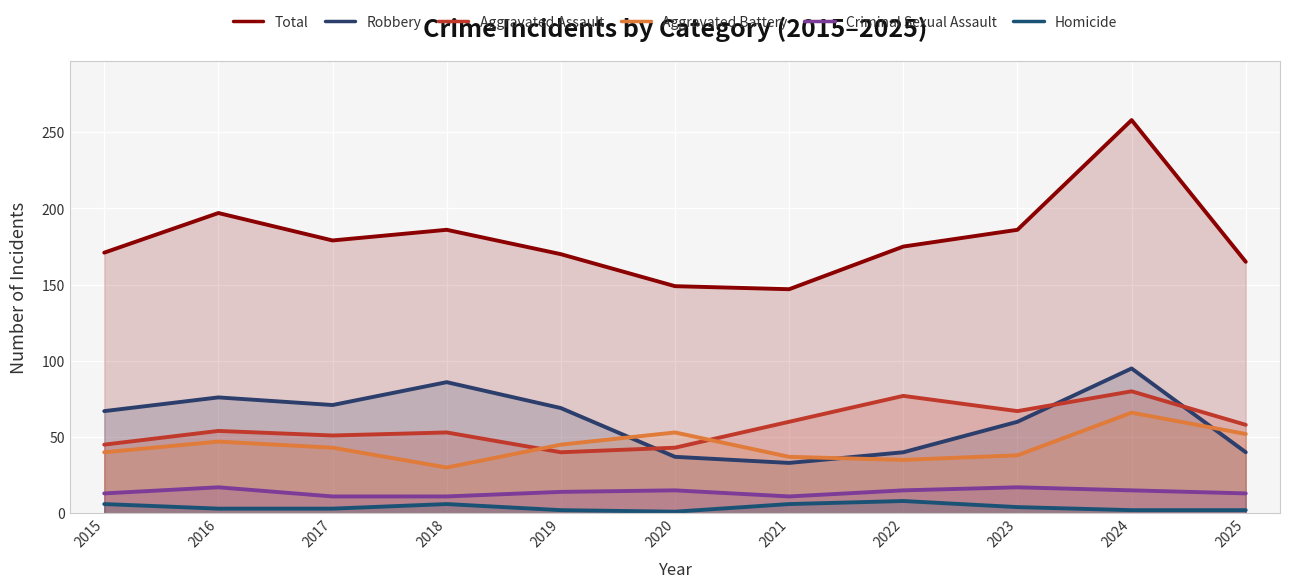

Rank the series at 2019 from highest to lowest value.

Total, Robbery, Aggravated Battery, Aggravated Assault, Criminal Sexual Assault, Homicide